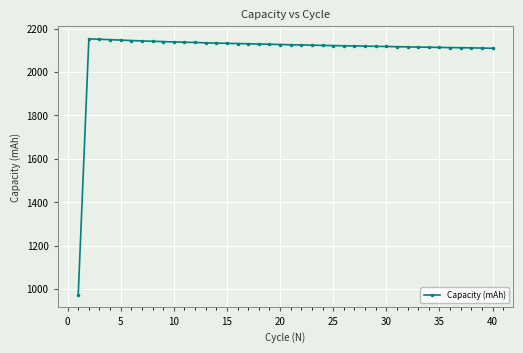

What is the difference between the second highest and minimum values?

1178.1